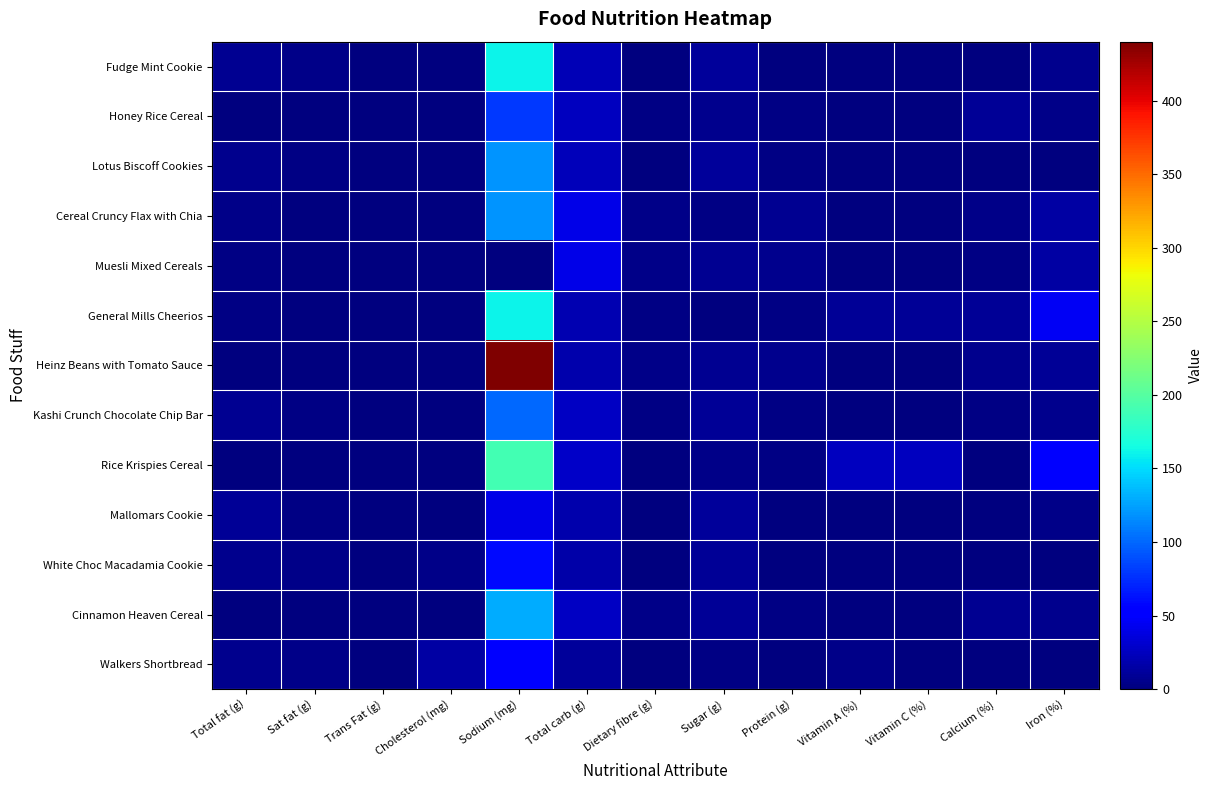

Reading left to right, extract all data points from this chart.

Fudge Mint Cookie: Total fat (g)=7.0	Sat fat (g)=4.5	Trans Fat (g)=0.0	Cholesterol (mg)=0.0	Sodium (mg)=160.0	Total carb (g)=21.0	Dietary fibre (g)=0.0	Sugar (g)=12.0	Protein (g)=1.0	Vitamin A (%)=0.0	Vitamin C (%)=0.0	Calcium (%)=0.0	Iron (%)=6.0
Honey Rice Cereal: Total fat (g)=1.0	Sat fat (g)=0.0	Trans Fat (g)=0.0	Cholesterol (mg)=0.0	Sodium (mg)=80.0	Total carb (g)=25.0	Dietary fibre (g)=3.0	Sugar (g)=6.0	Protein (g)=2.0	Vitamin A (%)=0.0	Vitamin C (%)=0.0	Calcium (%)=10.0	Iron (%)=4.0
Lotus Biscoff Cookies: Total fat (g)=6.0	Sat fat (g)=3.0	Trans Fat (g)=0.0	Cholesterol (mg)=0.0	Sodium (mg)=120.0	Total carb (g)=23.0	Dietary fibre (g)=0.4	Sugar (g)=12.0	Protein (g)=2.0	Vitamin A (%)=0.0	Vitamin C (%)=0.0	Calcium (%)=1.0	Iron (%)=1.0
Cereal Cruncy Flax with Chia: Total fat (g)=4.0	Sat fat (g)=0.0	Trans Fat (g)=0.0	Cholesterol (mg)=0.0	Sodium (mg)=120.0	Total carb (g)=41.0	Dietary fibre (g)=5.0	Sugar (g)=3.0	Protein (g)=7.0	Vitamin A (%)=0.0	Vitamin C (%)=0.0	Calcium (%)=4.0	Iron (%)=15.0
Muesli Mixed Cereals: Total fat (g)=3.0	Sat fat (g)=0.5	Trans Fat (g)=0.0	Cholesterol (mg)=0.0	Sodium (mg)=0.0	Total carb (g)=41.0	Dietary fibre (g)=4.0	Sugar (g)=7.0	Protein (g)=6.0	Vitamin A (%)=0.0	Vitamin C (%)=0.0	Calcium (%)=2.0	Iron (%)=15.0
General Mills Cheerios: Total fat (g)=2.0	Sat fat (g)=0.0	Trans Fat (g)=0.0	Cholesterol (mg)=0.0	Sodium (mg)=160.0	Total carb (g)=20.0	Dietary fibre (g)=3.0	Sugar (g)=1.0	Protein (g)=3.0	Vitamin A (%)=10.0	Vitamin C (%)=10.0	Calcium (%)=10.0	Iron (%)=45.0
Heinz Beans with Tomato Sauce: Total fat (g)=0.0	Sat fat (g)=0.0	Trans Fat (g)=0.0	Cholesterol (mg)=0.0	Sodium (mg)=440.0	Total carb (g)=18.0	Dietary fibre (g)=5.0	Sugar (g)=7.0	Protein (g)=6.0	Vitamin A (%)=0.0	Vitamin C (%)=0.0	Calcium (%)=6.0	Iron (%)=10.0
Kashi Crunch Chocolate Chip Bar: Total fat (g)=7.0	Sat fat (g)=2.0	Trans Fat (g)=0.0	Cholesterol (mg)=0.0	Sodium (mg)=100.0	Total carb (g)=27.0	Dietary fibre (g)=3.0	Sugar (g)=9.0	Protein (g)=3.0	Vitamin A (%)=0.0	Vitamin C (%)=0.0	Calcium (%)=2.0	Iron (%)=6.0
Rice Krispies Cereal: Total fat (g)=0.0	Sat fat (g)=0.0	Trans Fat (g)=0.0	Cholesterol (mg)=0.0	Sodium (mg)=190.0	Total carb (g)=29.0	Dietary fibre (g)=1.0	Sugar (g)=4.0	Protein (g)=2.0	Vitamin A (%)=25.0	Vitamin C (%)=25.0	Calcium (%)=0.0	Iron (%)=50.0
Mallomars Cookie: Total fat (g)=9.0	Sat fat (g)=3.0	Trans Fat (g)=0.0	Cholesterol (mg)=0.0	Sodium (mg)=40.0	Total carb (g)=18.0	Dietary fibre (g)=1.0	Sugar (g)=12.0	Protein (g)=1.0	Vitamin A (%)=0.0	Vitamin C (%)=0.0	Calcium (%)=0.0	Iron (%)=4.0
White Choc Macadamia Cookie: Total fat (g)=6.0	Sat fat (g)=3.5	Trans Fat (g)=0.0	Cholesterol (mg)=5.0	Sodium (mg)=60.0	Total carb (g)=17.0	Dietary fibre (g)=0.0	Sugar (g)=10.0	Protein (g)=1.0	Vitamin A (%)=0.0	Vitamin C (%)=0.0	Calcium (%)=0.0	Iron (%)=0.0
Cinnamon Heaven Cereal: Total fat (g)=1.0	Sat fat (g)=0.0	Trans Fat (g)=0.0	Cholesterol (mg)=0.0	Sodium (mg)=130.0	Total carb (g)=26.0	Dietary fibre (g)=5.0	Sugar (g)=9.0	Protein (g)=2.0	Vitamin A (%)=0.0	Vitamin C (%)=0.0	Calcium (%)=8.0	Iron (%)=6.0
Walkers Shortbread: Total fat (g)=6.0	Sat fat (g)=4.0	Trans Fat (g)=0.0	Cholesterol (mg)=15.0	Sodium (mg)=50.0	Total carb (g)=11.0	Dietary fibre (g)=1.0	Sugar (g)=3.0	Protein (g)=1.0	Vitamin A (%)=4.0	Vitamin C (%)=0.0	Calcium (%)=0.0	Iron (%)=0.0